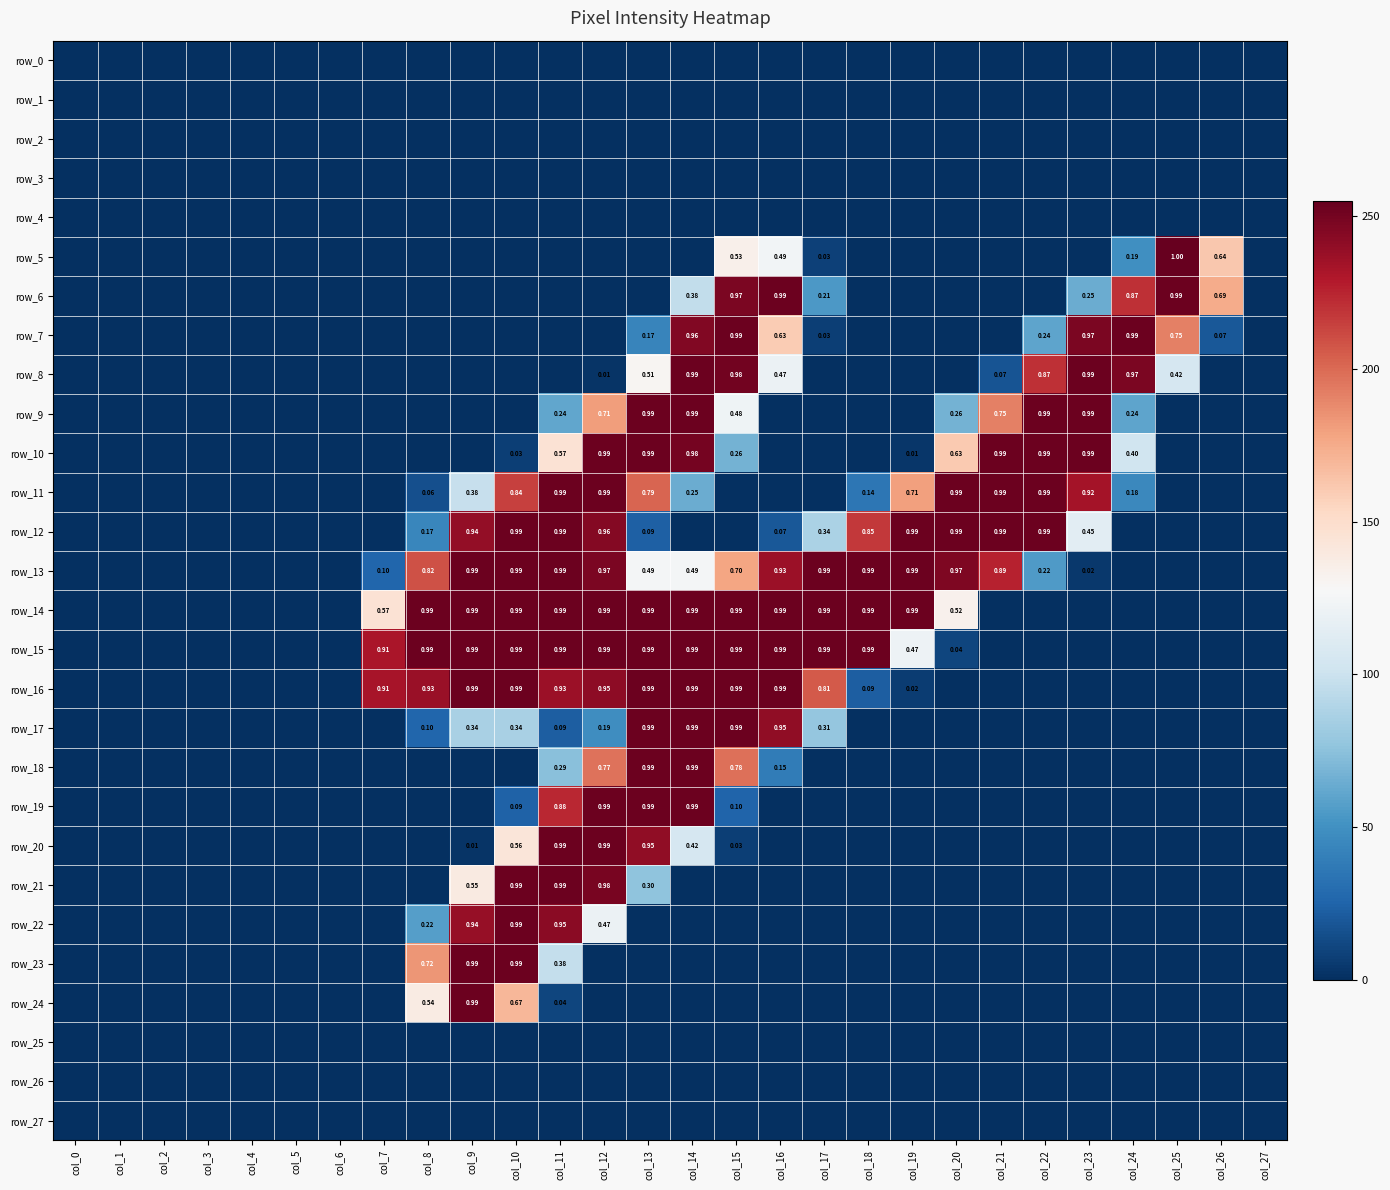

How many series are shown in this chart?

28